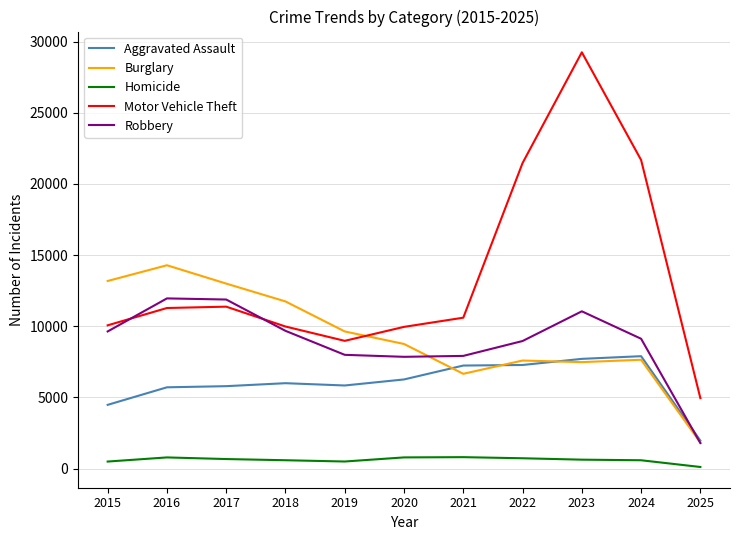

Where is the first local minimum for Motor Vehicle Theft?

2019